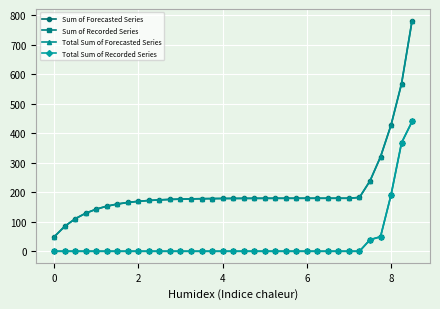

How many lines are shown in the chart?

4